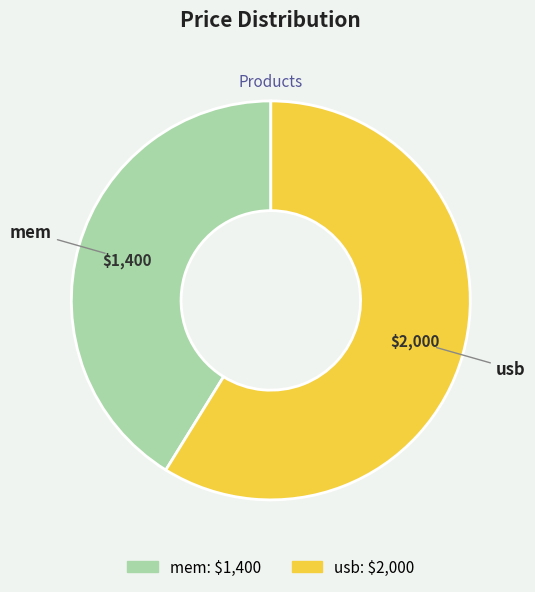

Rank the categories by value from lowest to highest.

mem, usb